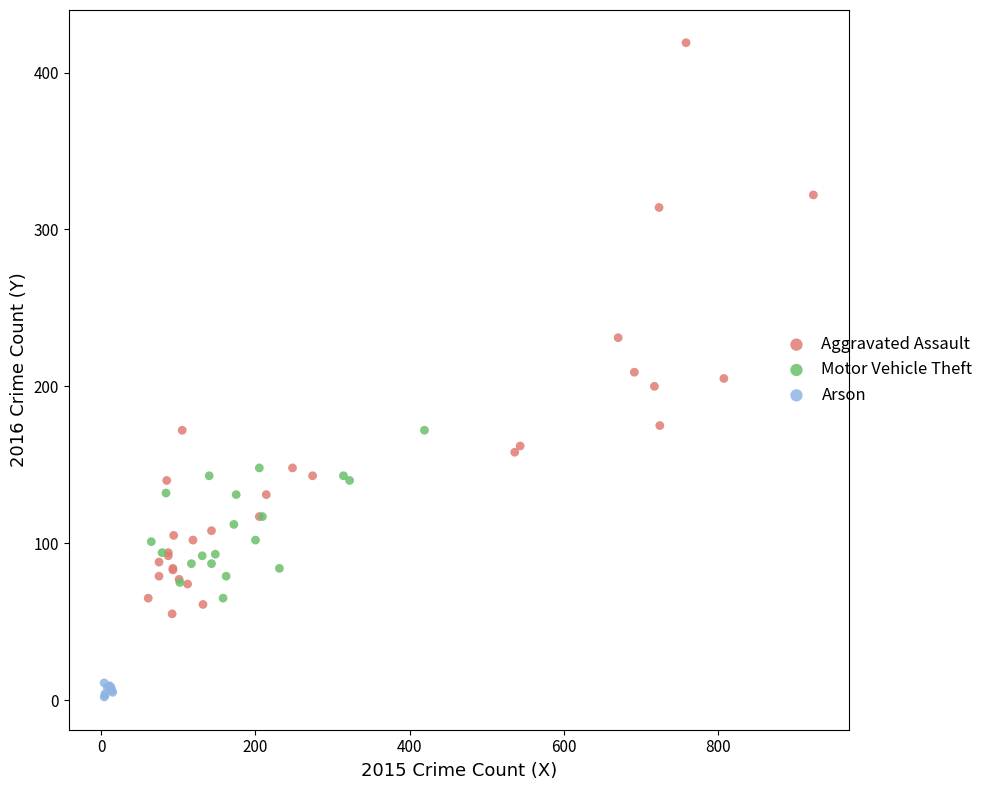

Which series reaches the maximum Y coordinate?

Aggravated Assault